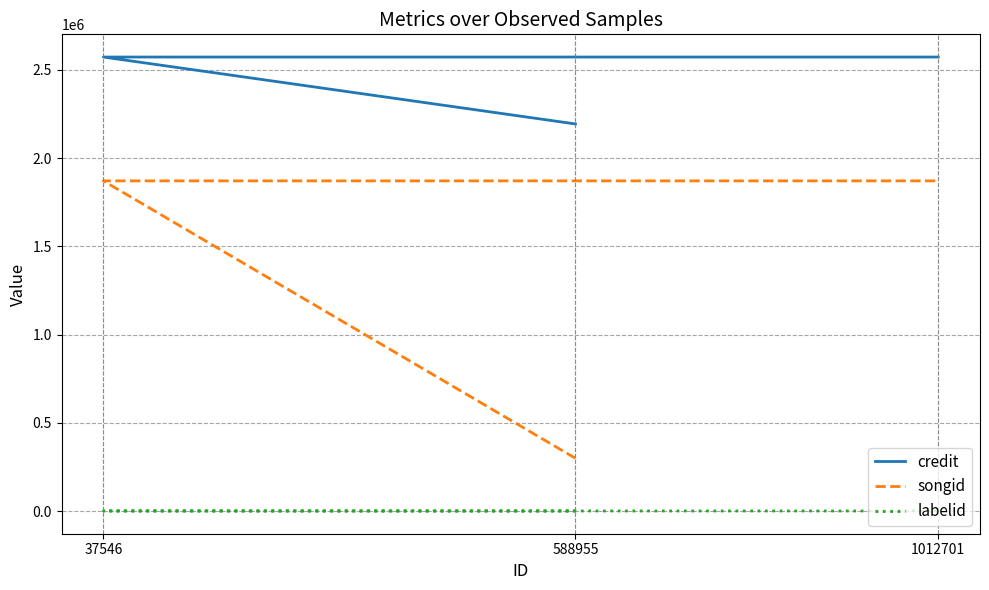

Rank the categories by labelid value from highest to lowest.

37546, 1012701, 588955